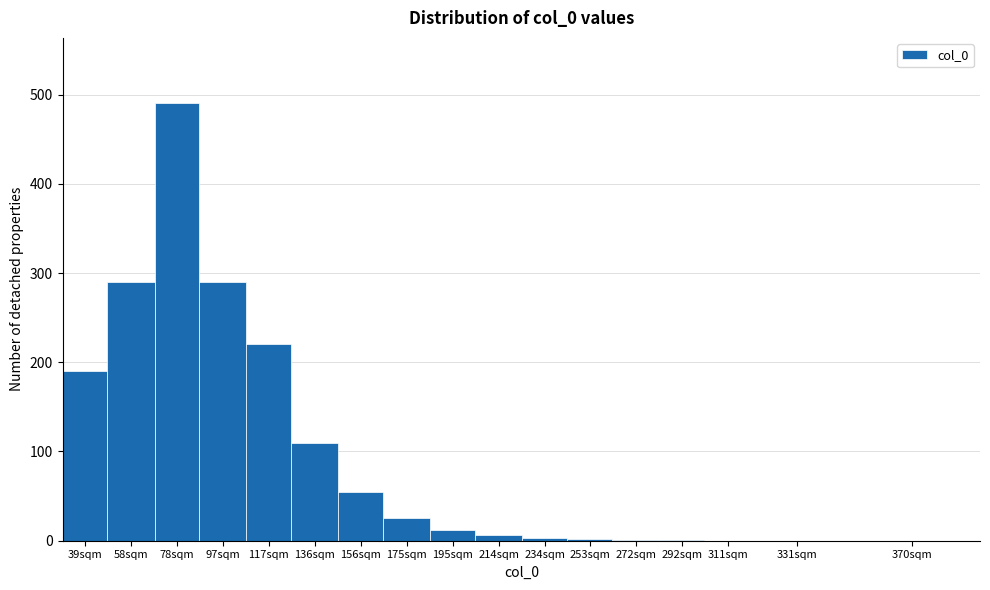

What is the maximum value shown in the chart?

490